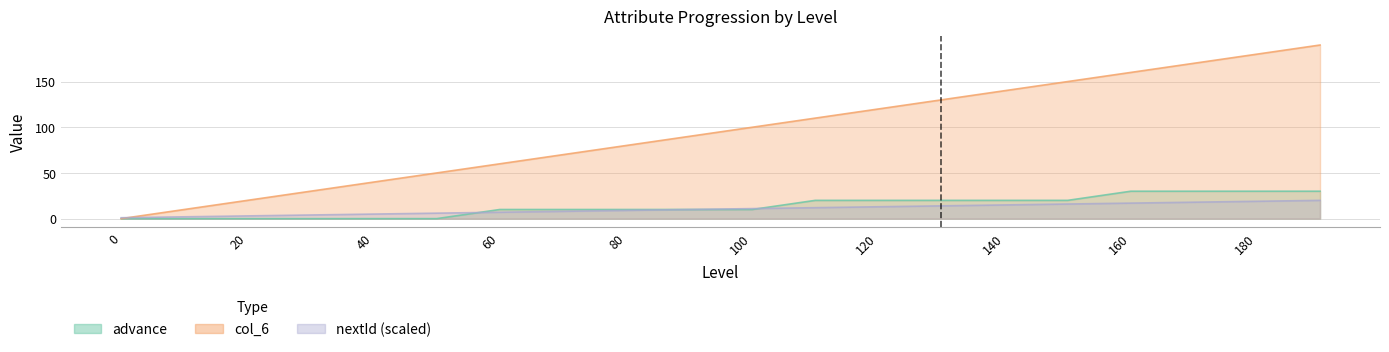

What is the difference between the second highest and second lowest values in the col_6 series?

170